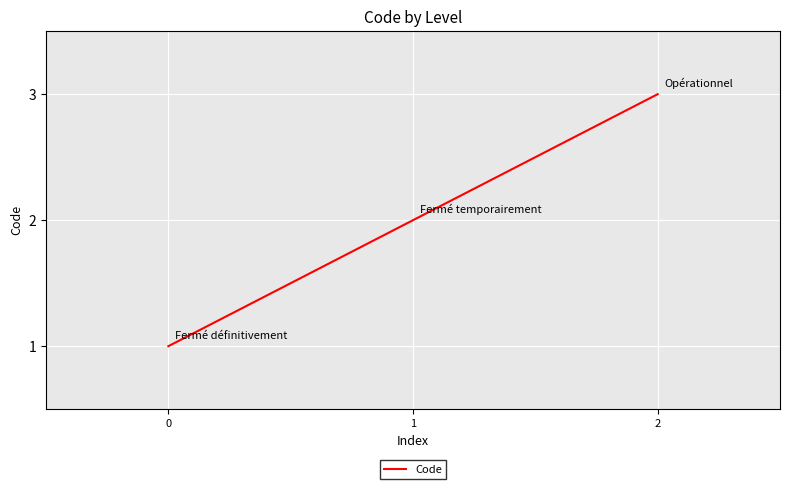

How many series are shown in this chart?

1